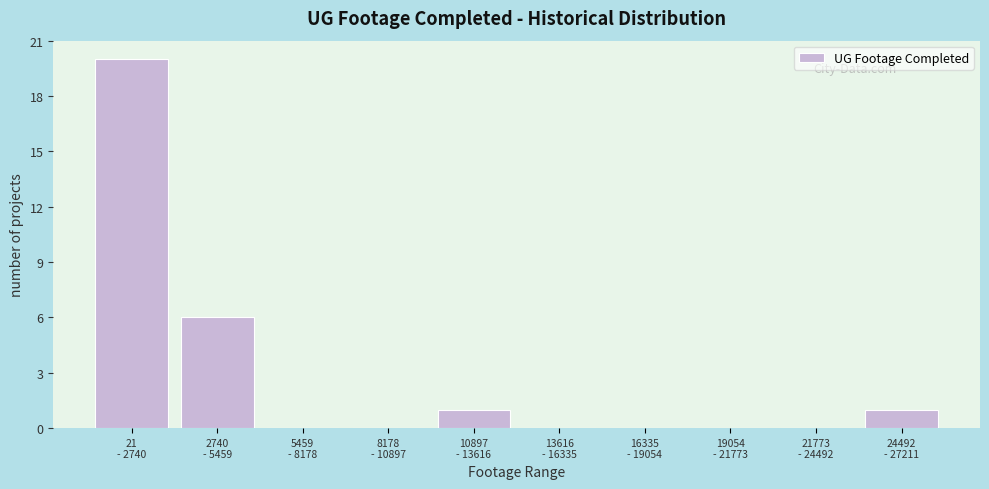

What is the maximum value shown in the chart?

20